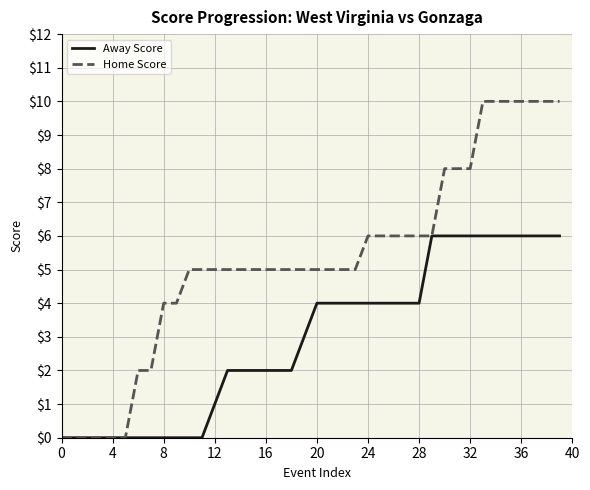

Rank the series by their average value, from highest to lowest.

Home Score, Away Score